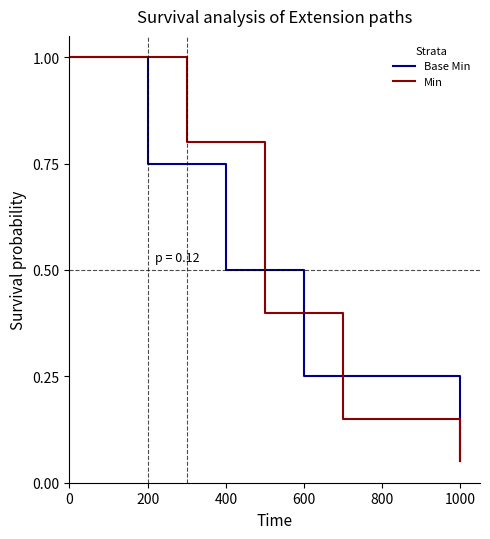

Rank the series by their maximum value, from highest to lowest.

Base Min, Min